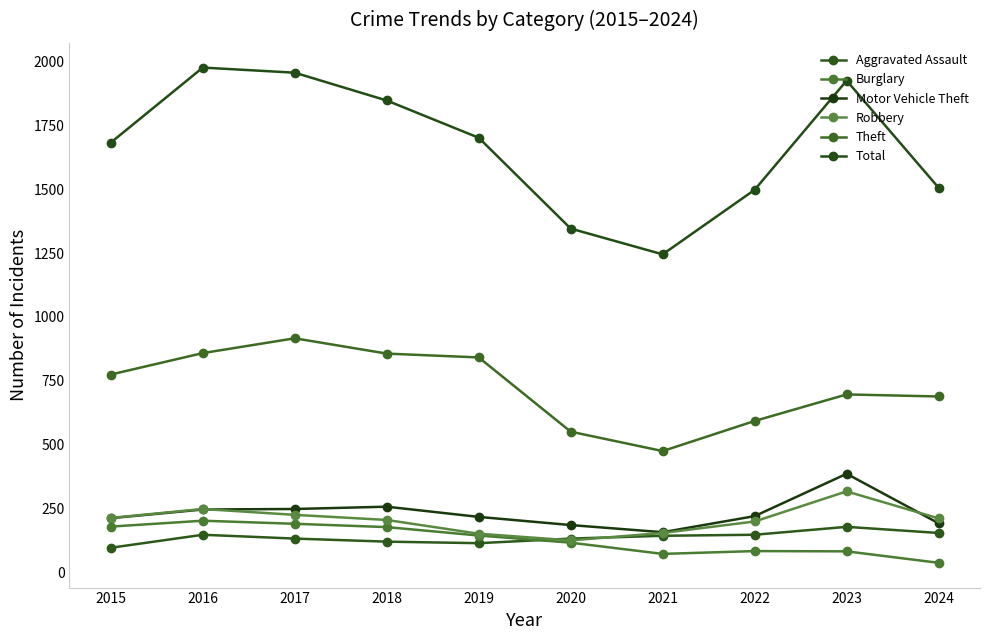

Does the chart have visible grid lines?

No